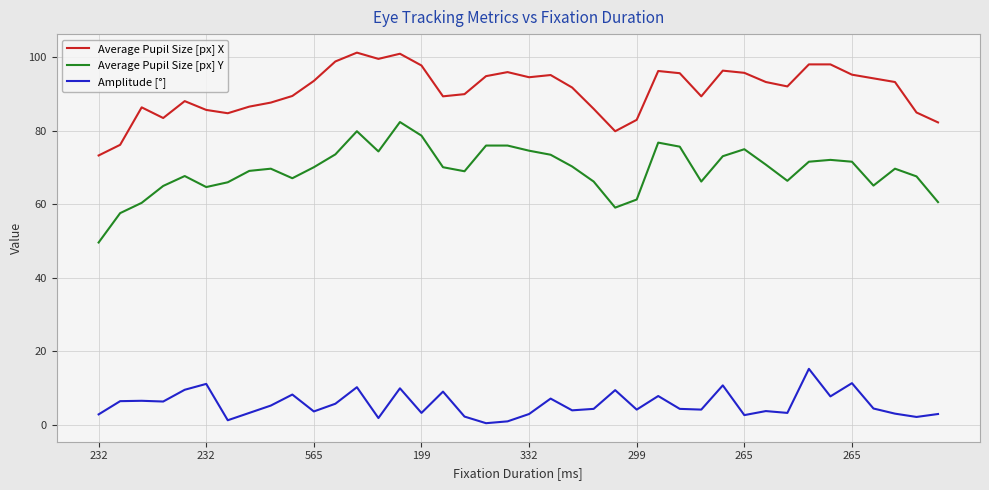

Which series has the largest total across all categories?

Average Pupil Size [px] X